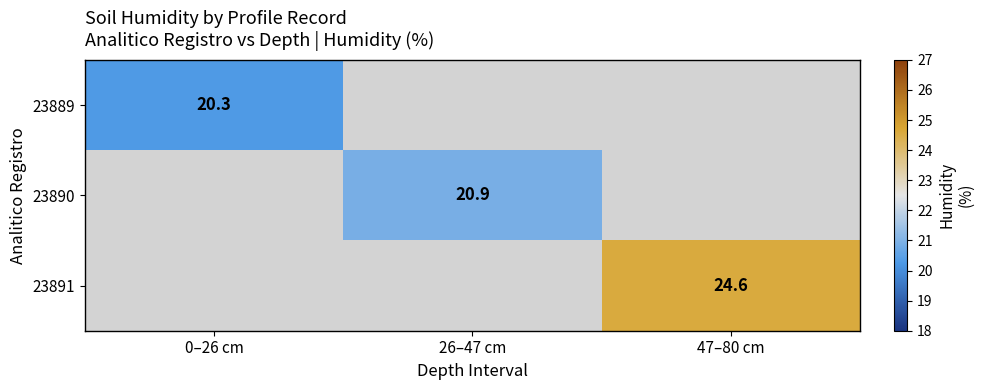

The value of 23890 at 26–47 cm is 13.6. True or false?

False